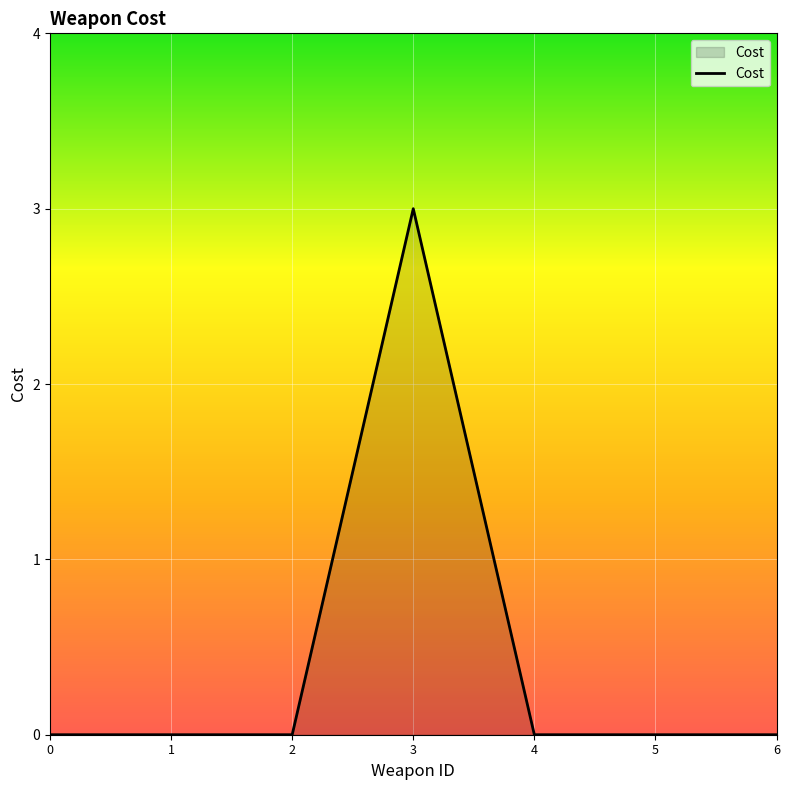

What is the sum of all values?

3